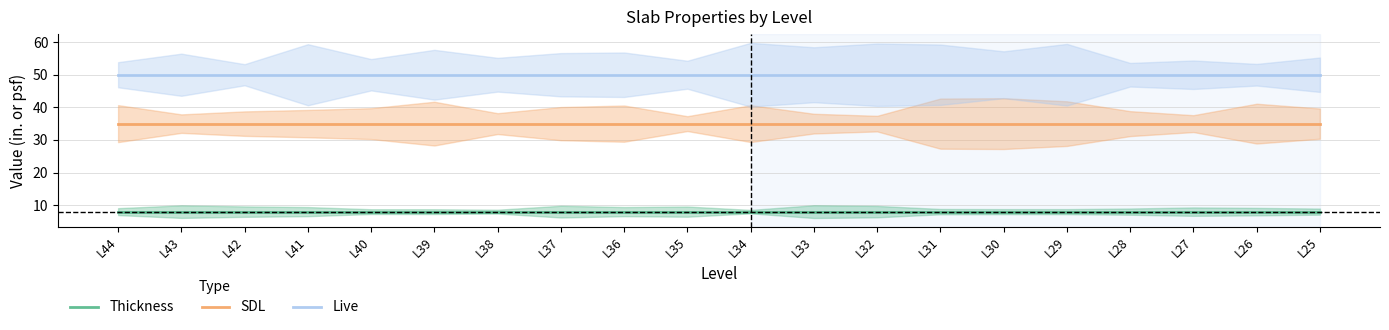

Rank the series at L29 from highest to lowest value.

Live, SDL, Thickness